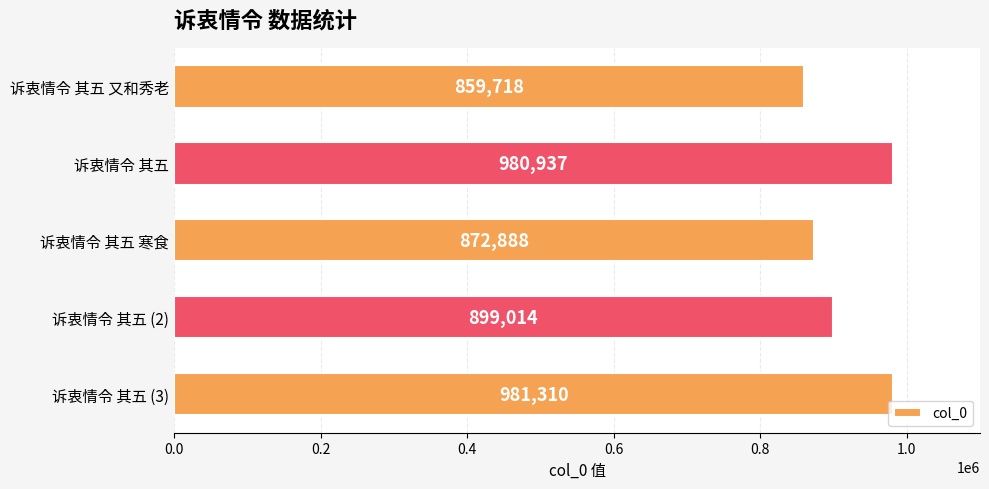

What is the difference between the values at 诉衷情令 其五 (3) and 诉衷情令 其五?

373